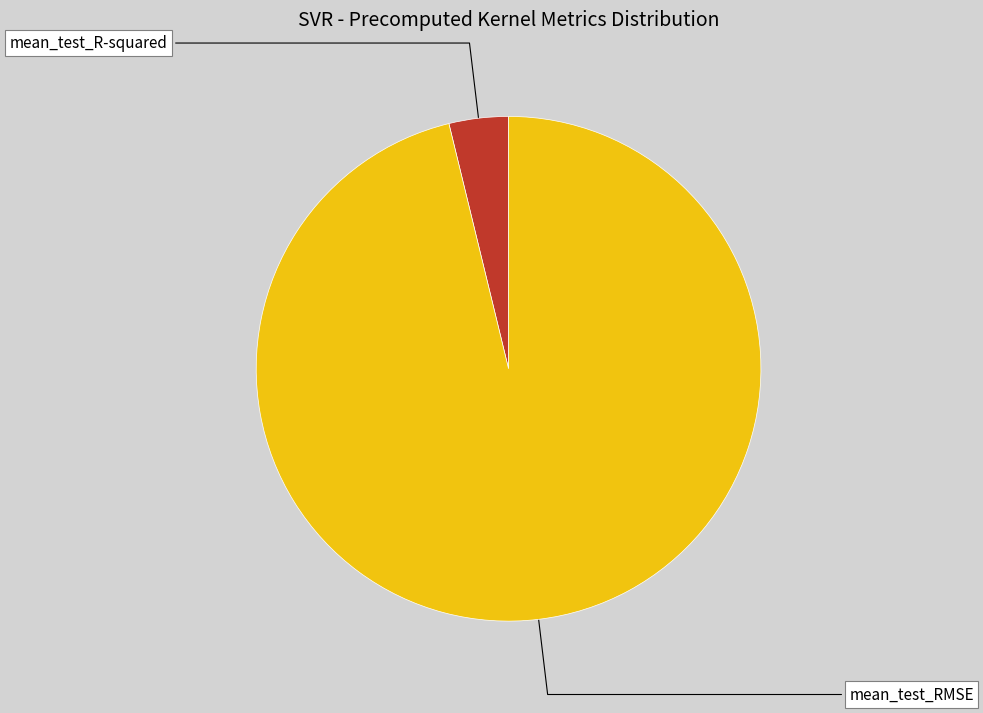

Does any single category account for the majority?

Yes